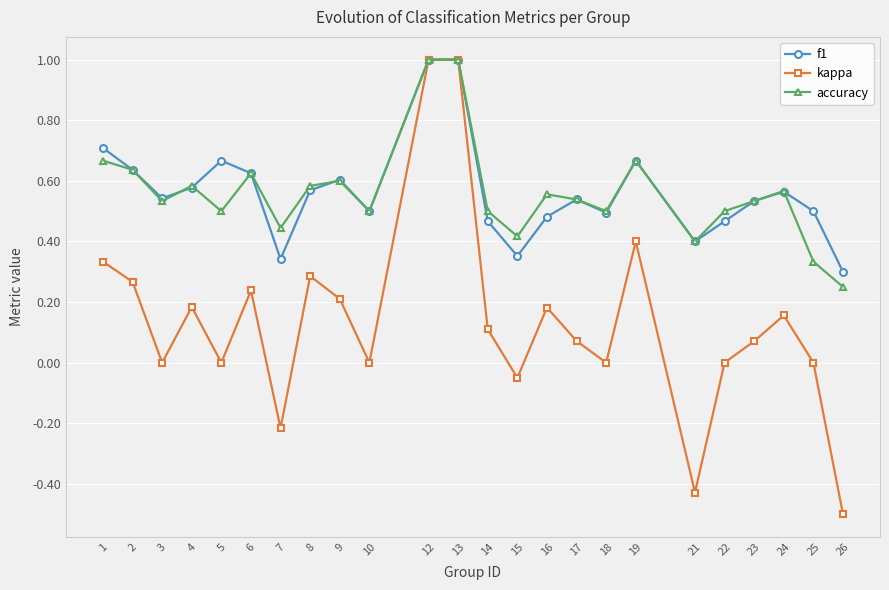

Which label corresponds to the smallest value in the chart?

26